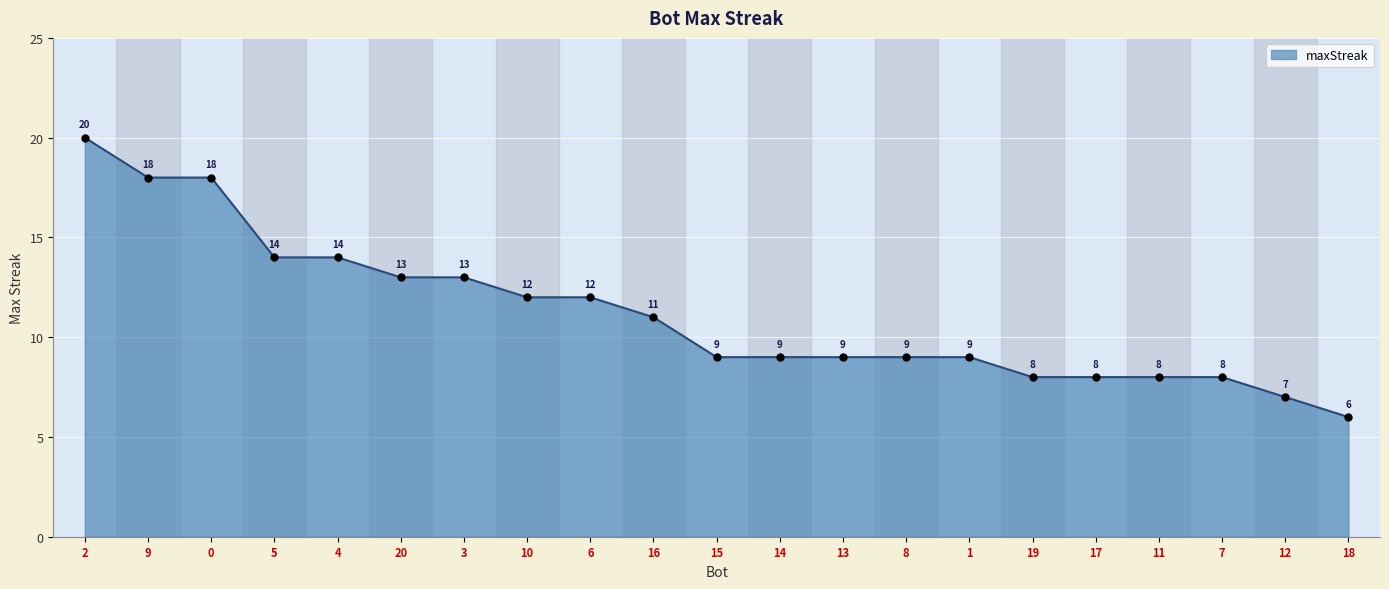

Approximately how many times larger is the value at 16 compared to 9?

0.6